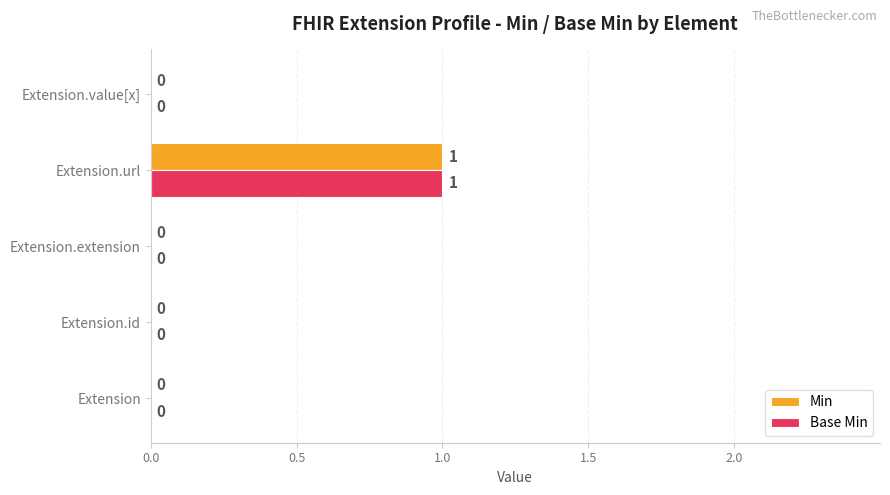

Which category has the highest value across all series?

Extension.url